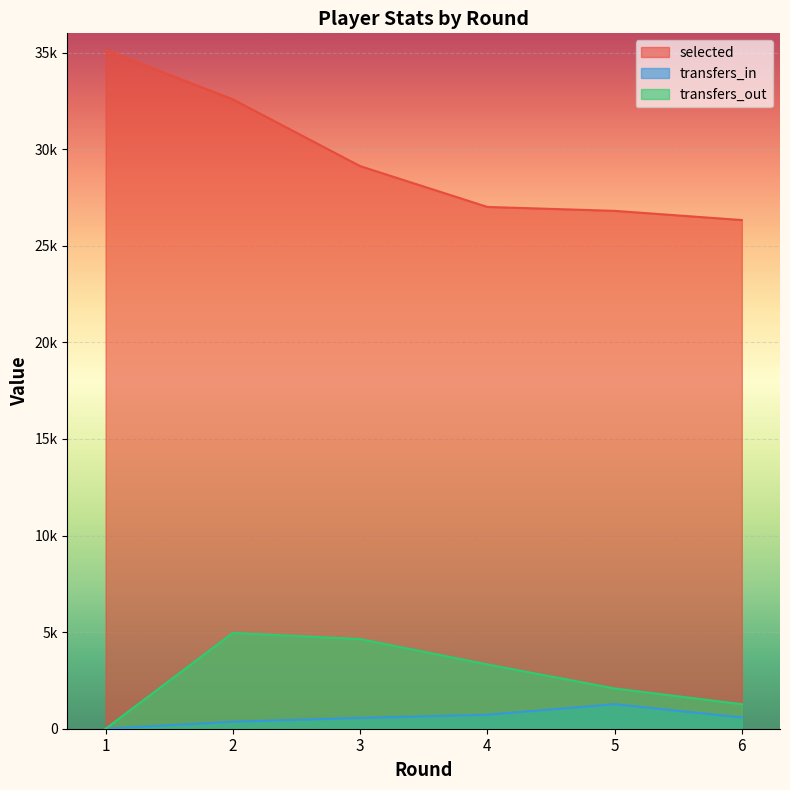

True or false: transfers_out and selected cross at least once.

False